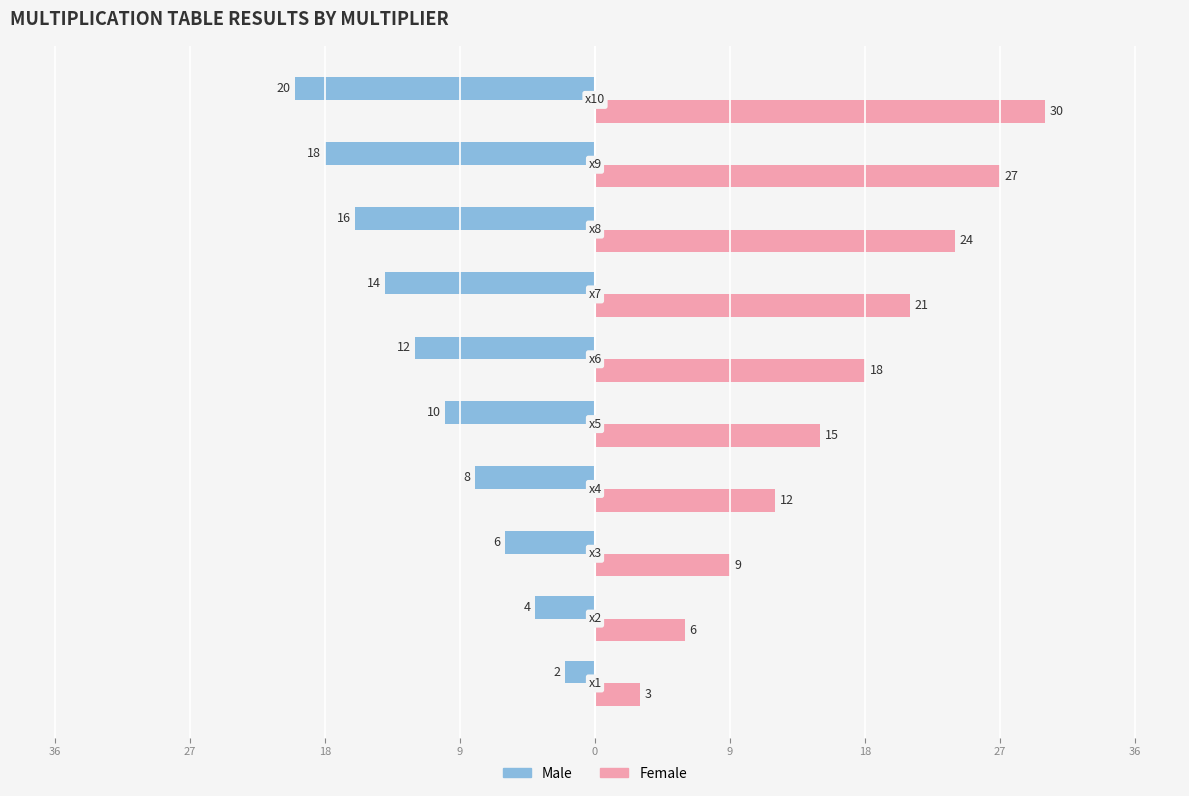

What are all the series names shown in the legend?

Male, Female